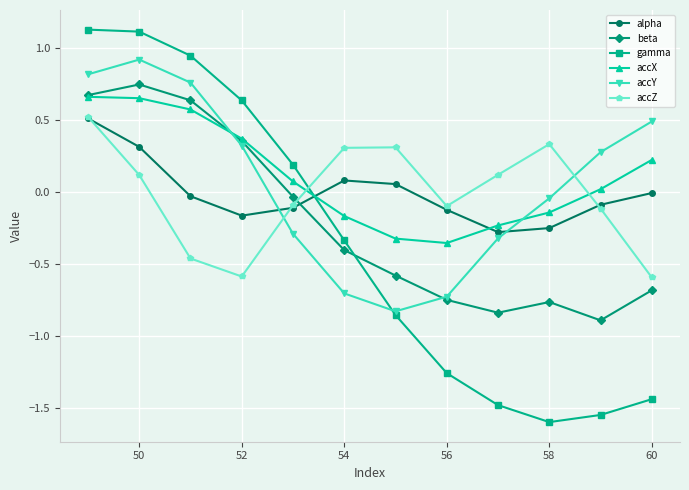

Count the number of data series in this chart.

6